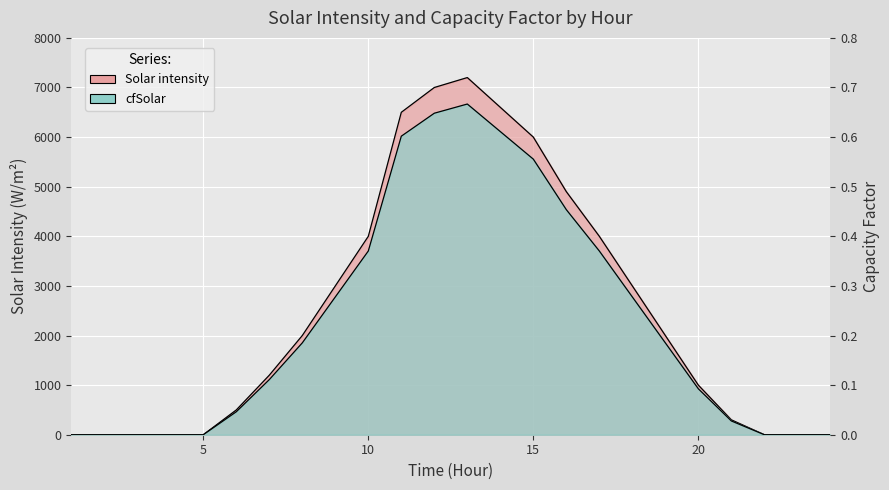

What is the difference between the maximum and minimum values in the Solar intensity series?

7200.0